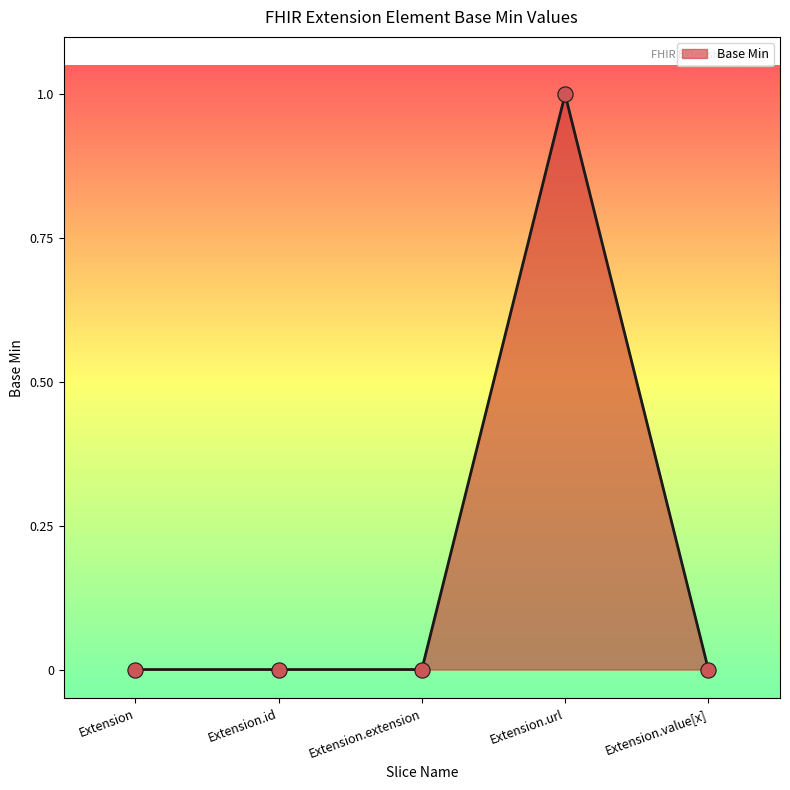

What is the change in value from Extension to Extension.url?

+1